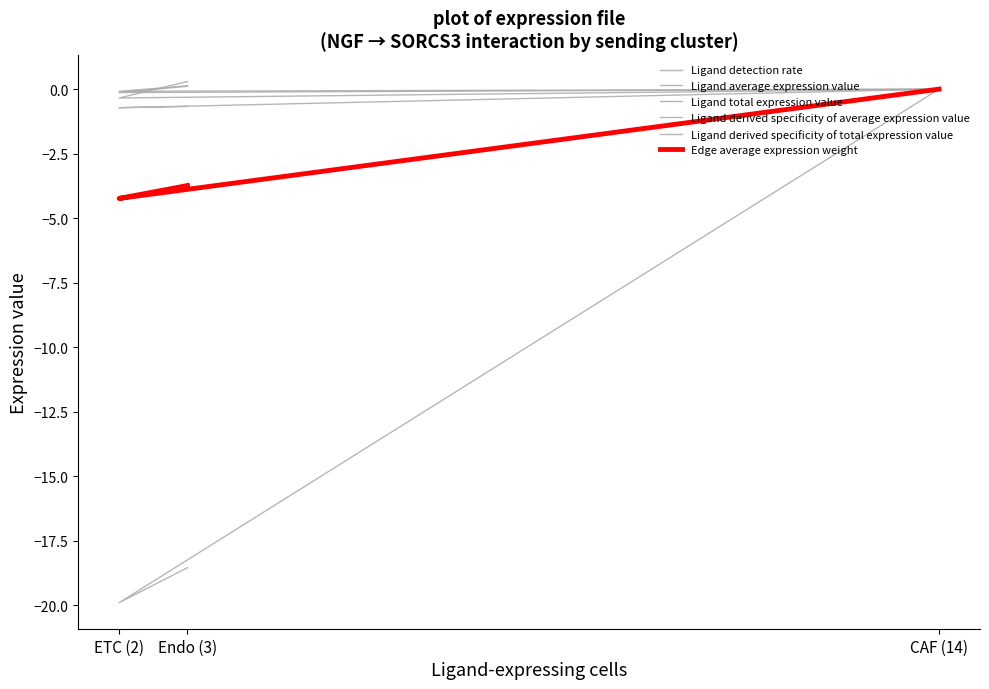

Reading right to left, what are all the values shown in this chart?

Ligand detection rate: Endo (3)=0.1	ETC (2)=-0.1	CAF (14)=0.0
Ligand average expression value: Endo (3)=0.1	ETC (2)=-0.1	CAF (14)=0.0
Ligand total expression value: Endo (3)=-18.6	ETC (2)=-19.9	CAF (14)=0.0
Ligand derived specificity of average expression value: Endo (3)=0.3	ETC (2)=-0.3	CAF (14)=0.0
Ligand derived specificity of total expression value: Endo (3)=-0.7	ETC (2)=-0.7	CAF (14)=0.0
Edge average expression weight: Endo (3)=-3.7	ETC (2)=-4.2	CAF (14)=0.0